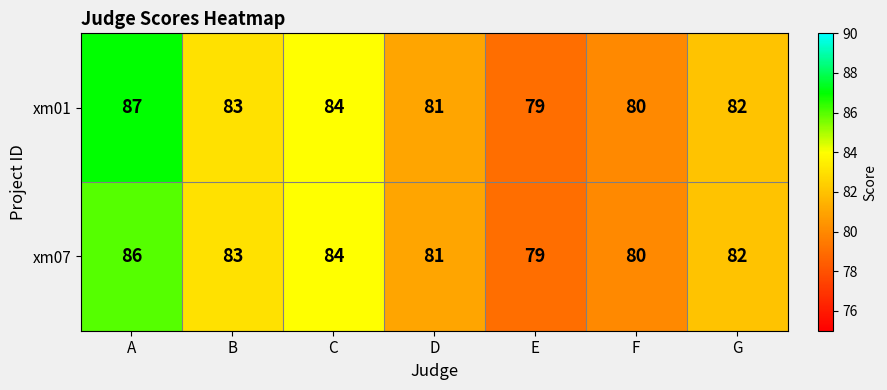

The xm07 series shows 40 at C. True or false?

False